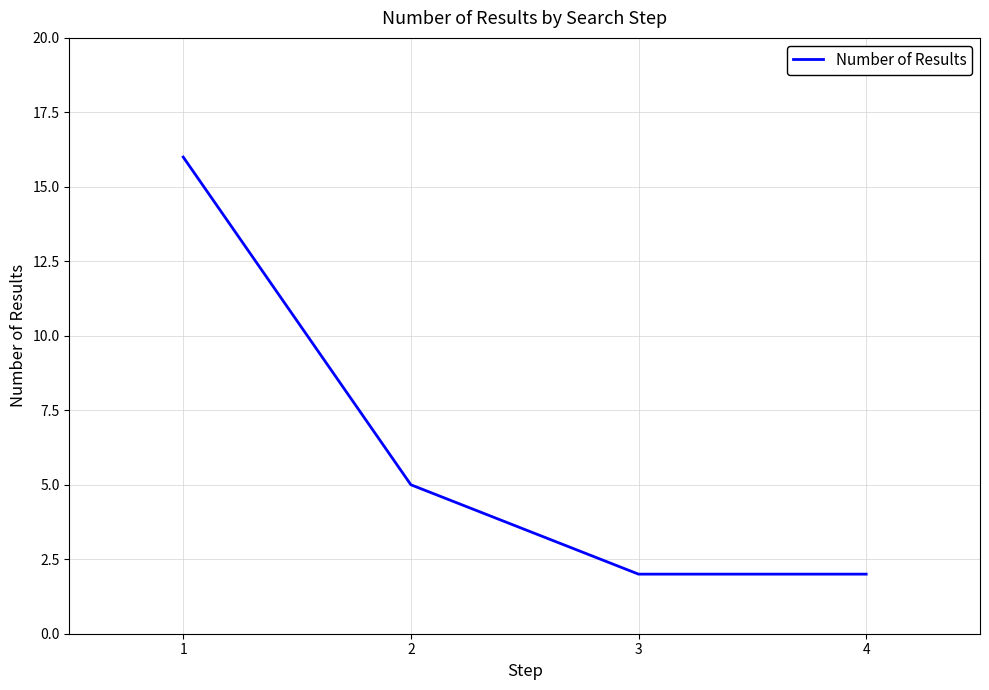

Count the number of categories in the chart.

4